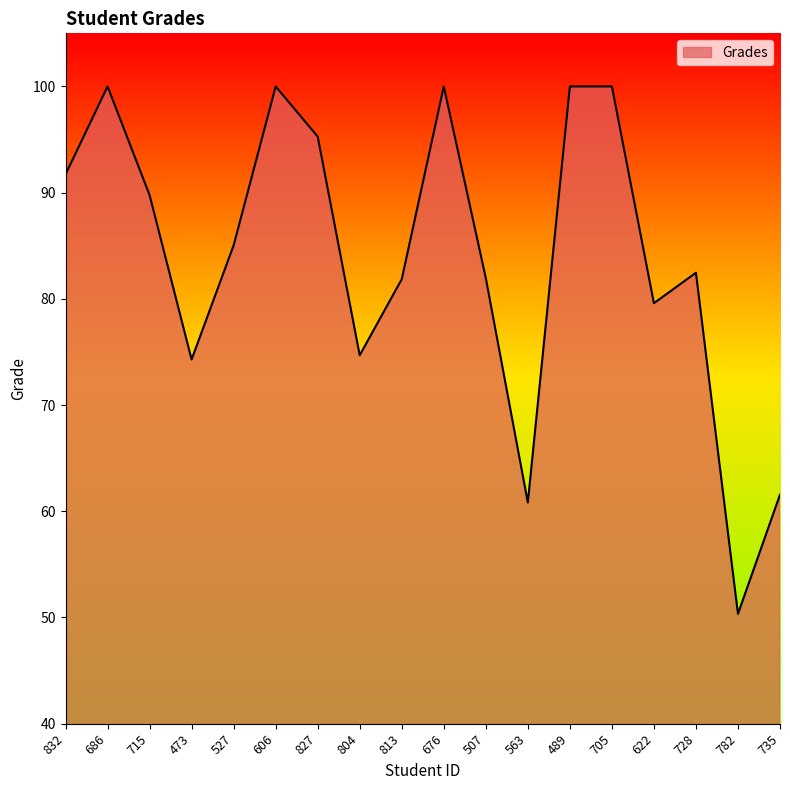

What is the ratio of the value at 705 to the value at 563?

1.6